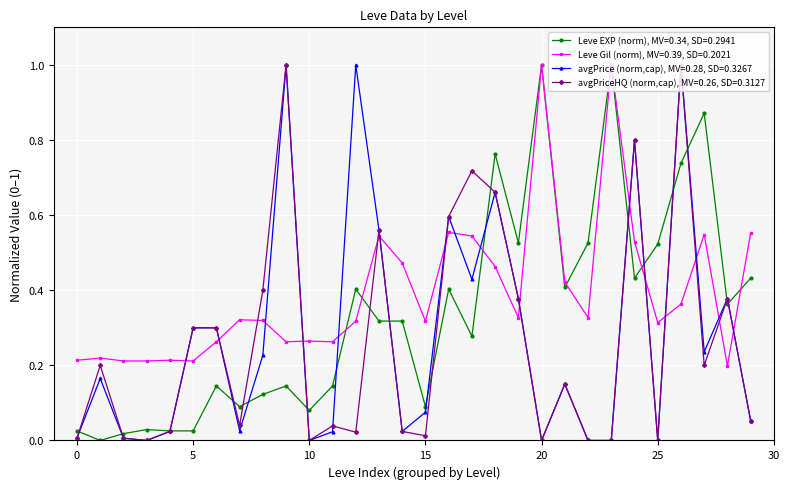

Which series has the largest total across all categories?

Leve Gil (norm), MV=0.39, SD=0.2021